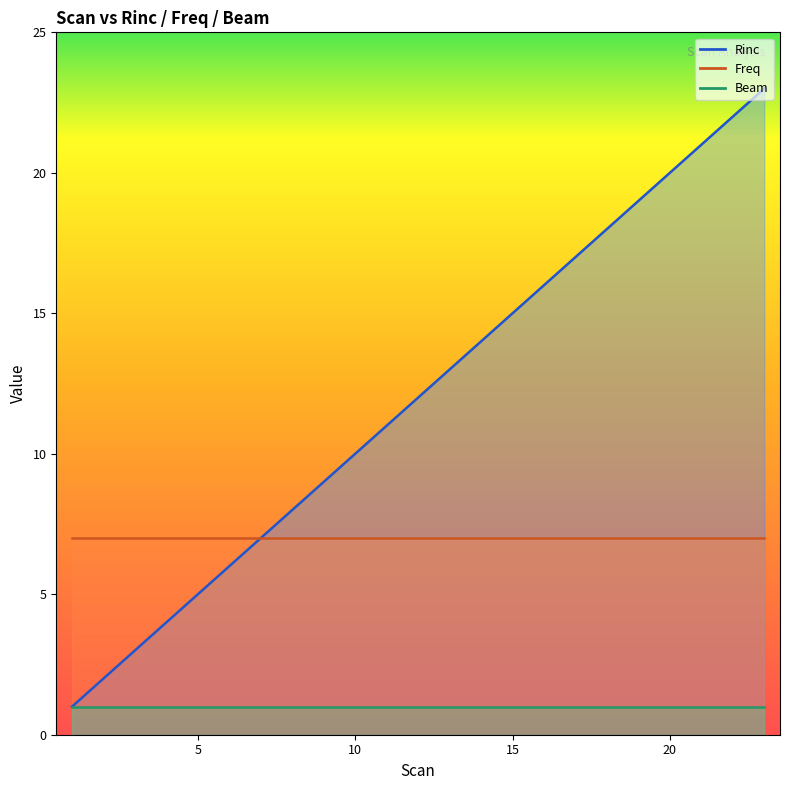

At 21, list the series in order from largest to smallest.

Rinc, Freq, Beam